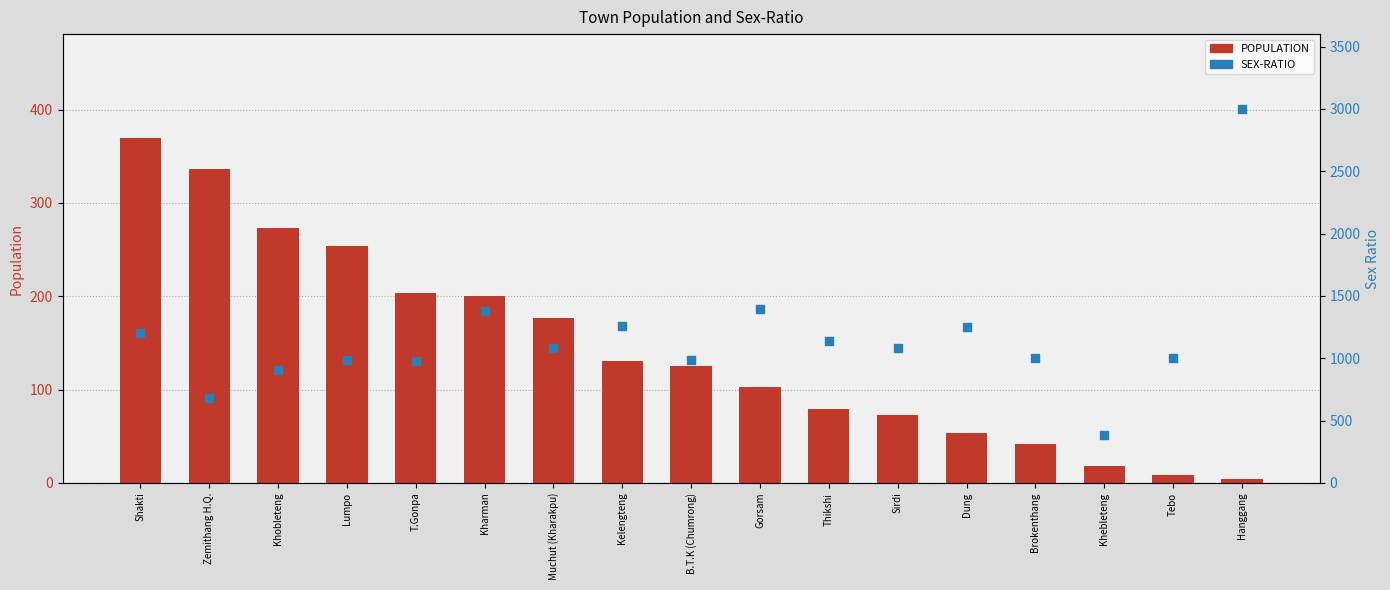

Which series has the largest total across all categories?

SEX-RATIO